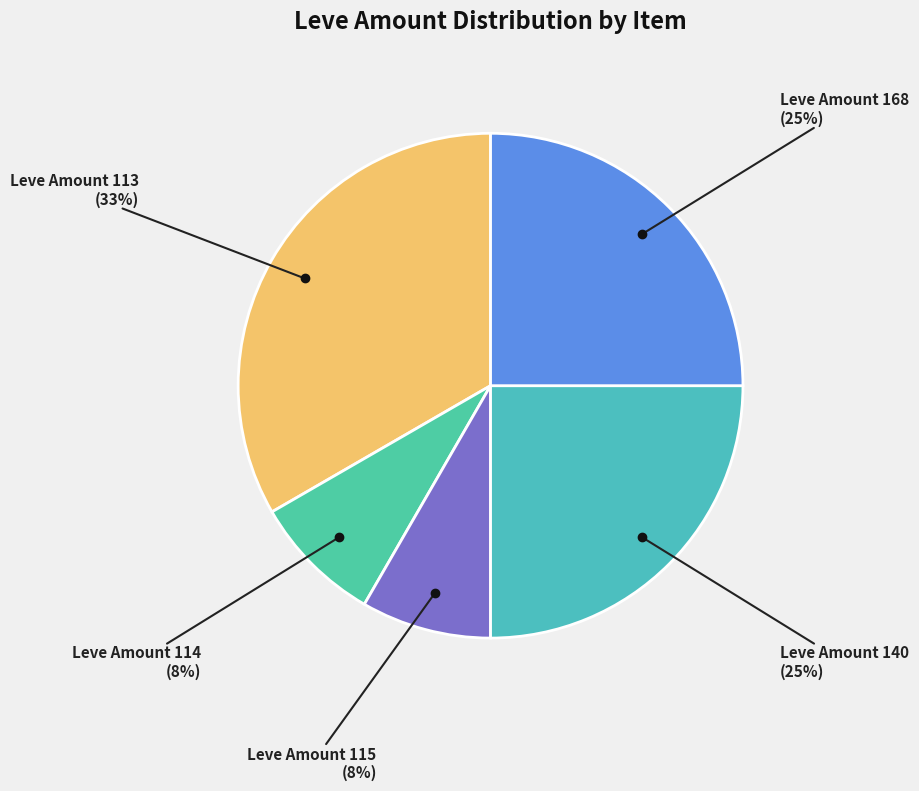

To the nearest percent, what is the average slice percentage?

20%